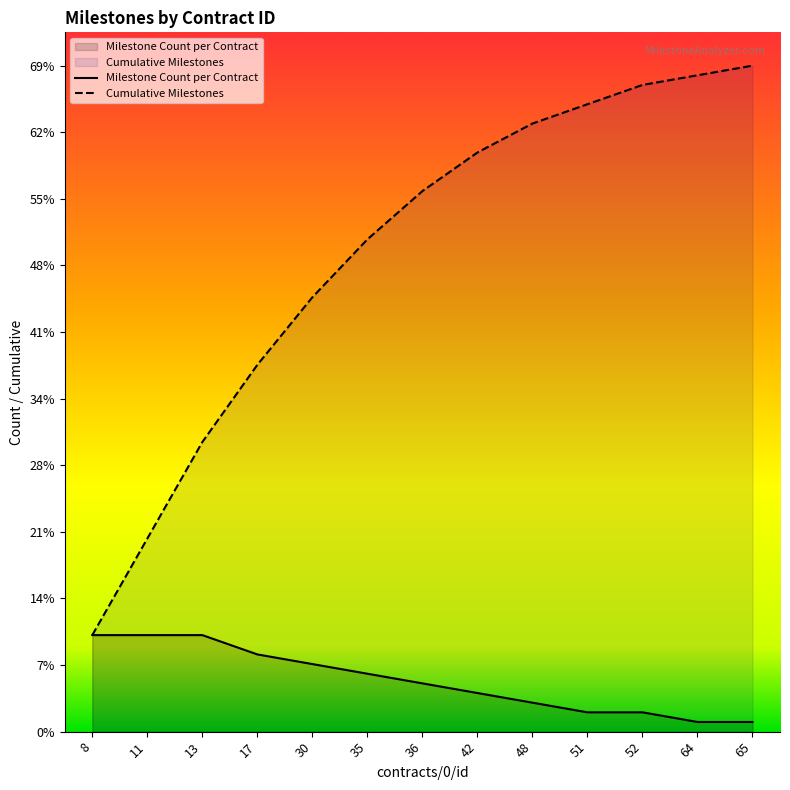

What is the value of the Cumulative Milestones point at the 8th from the left?

60